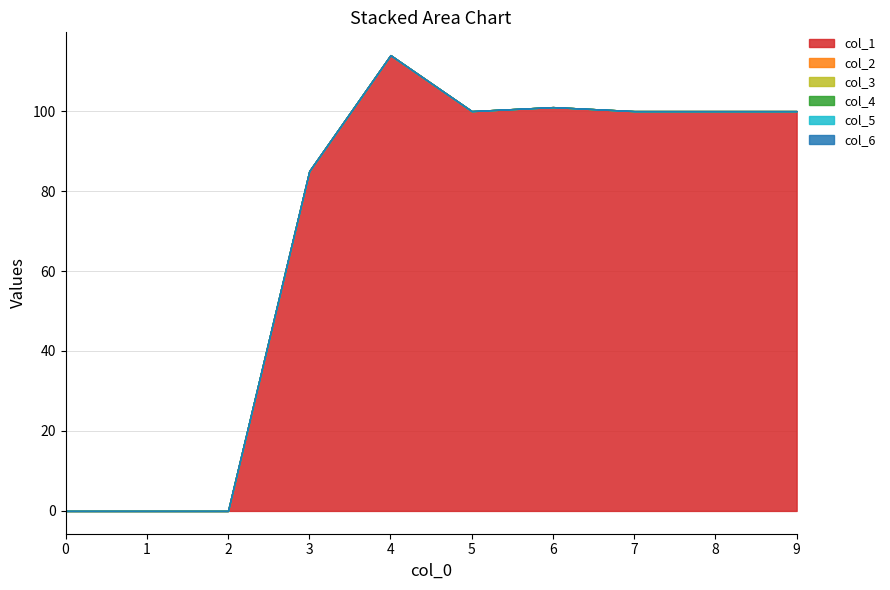

Count the number of data series in this chart.

6